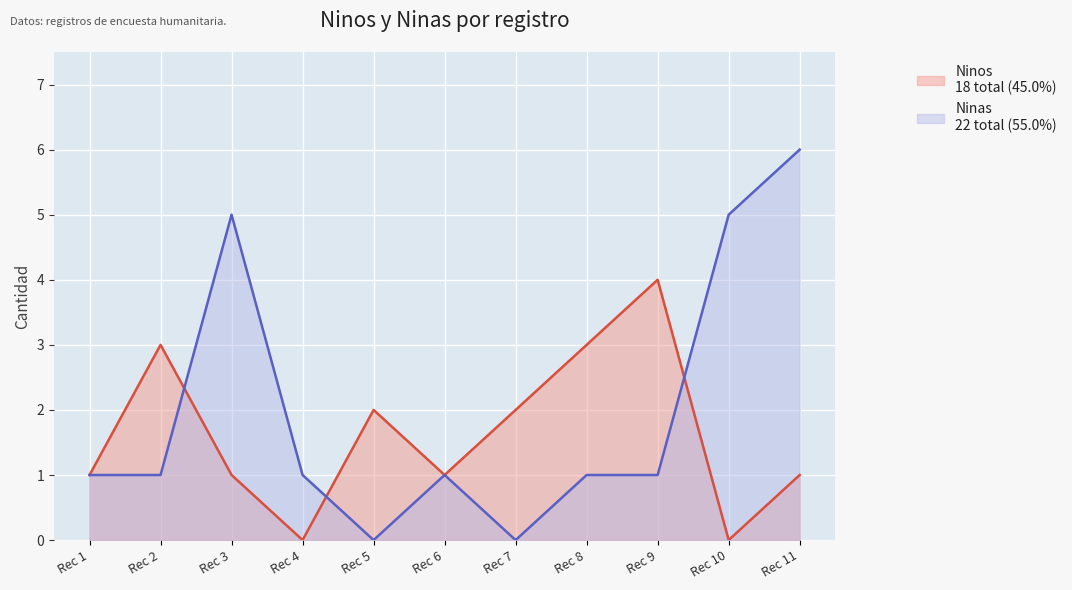

At which category is the sum across all series the highest?

Rec 11